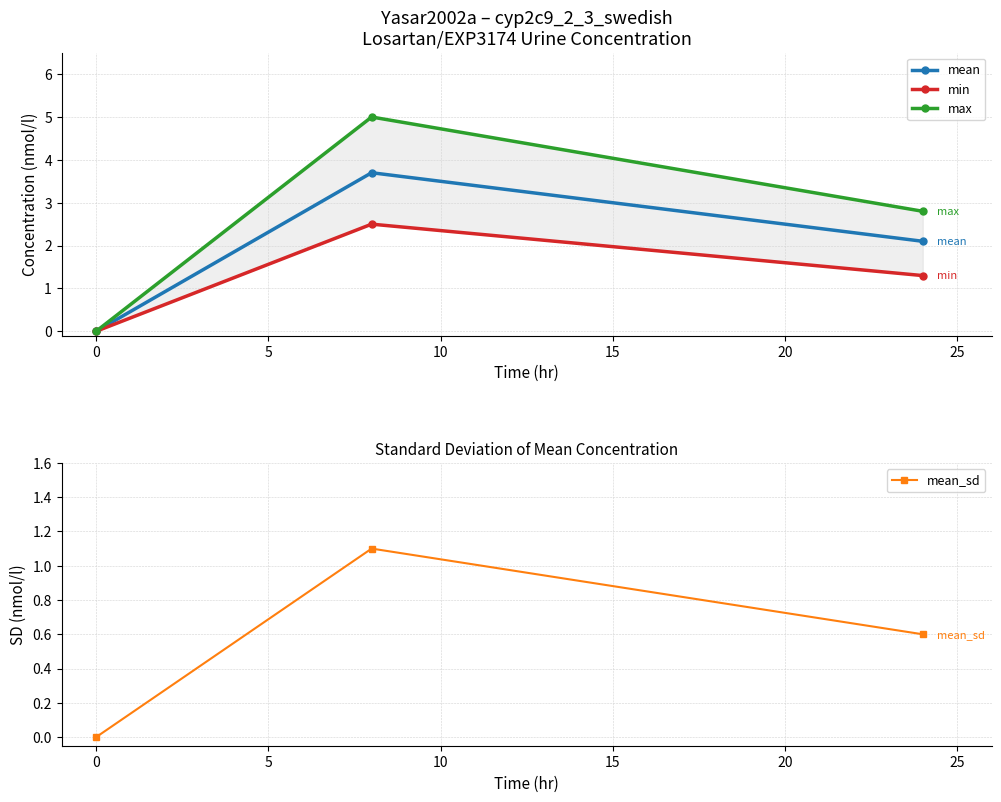

What is the value of the mean point at the 3rd from the left?

2.1